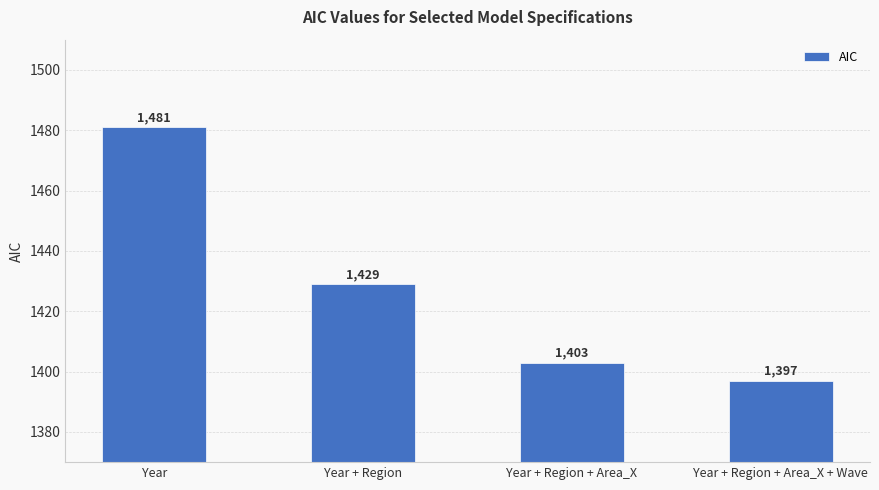

Is it true that the value at Year + Region is 2432?

False